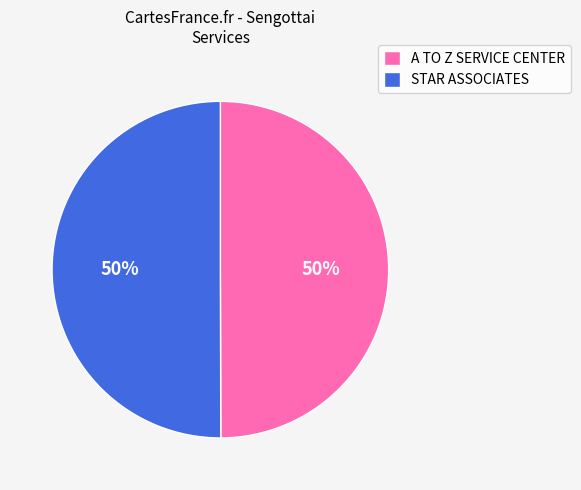

To the nearest percent, what portion does A TO Z SERVICE CENTER represent?

50%